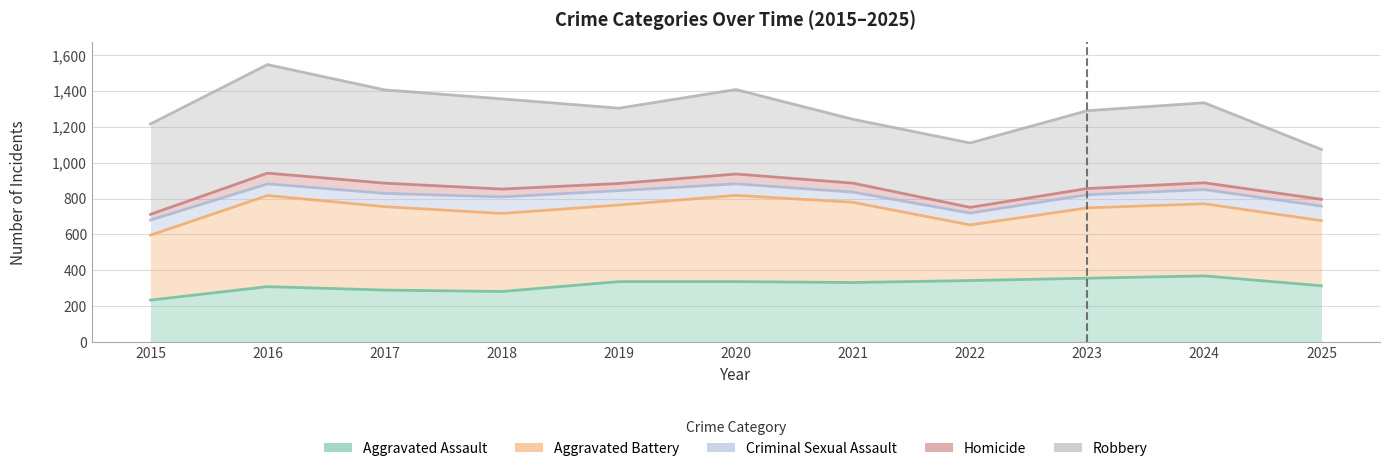

What is the total value across all series at 2016?

4497